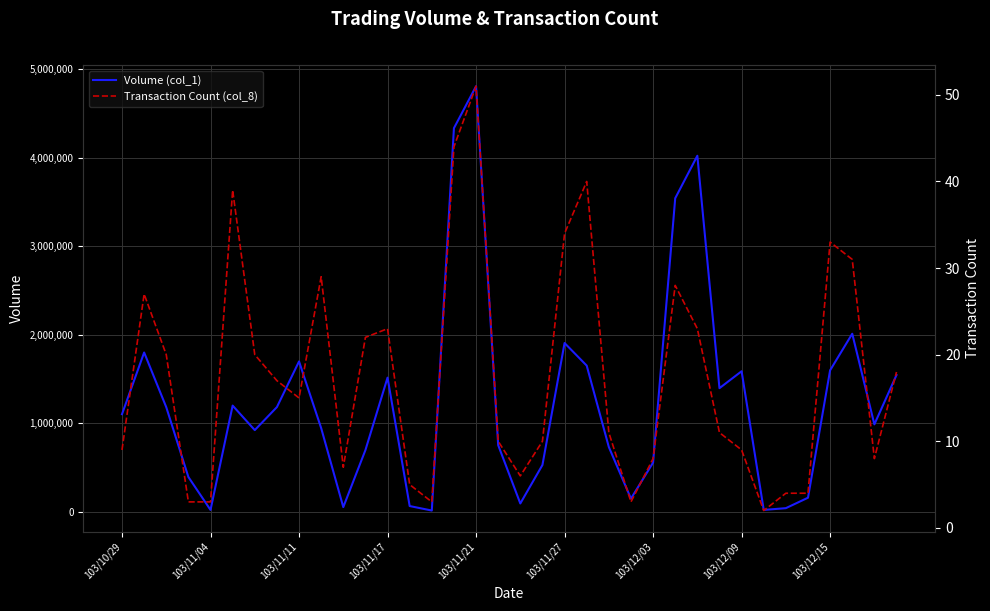

How many lines are shown in the chart?

2